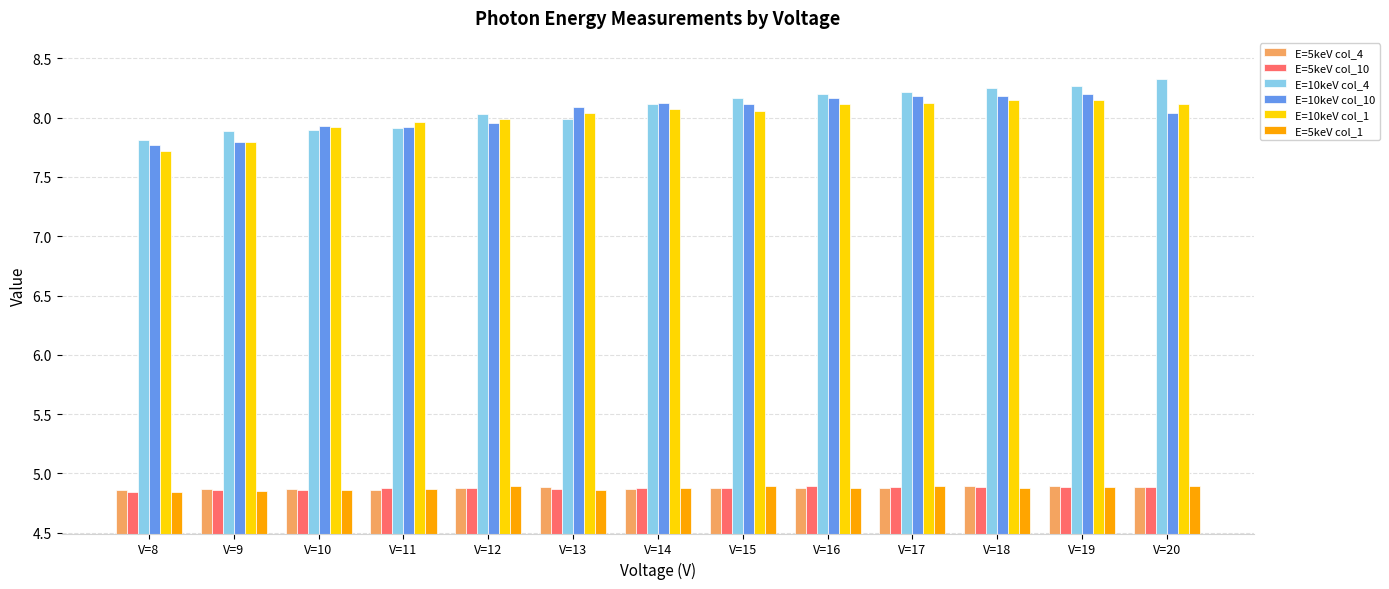

Is it true that E=10keV col_4 equals 12.9 at V=13?

False